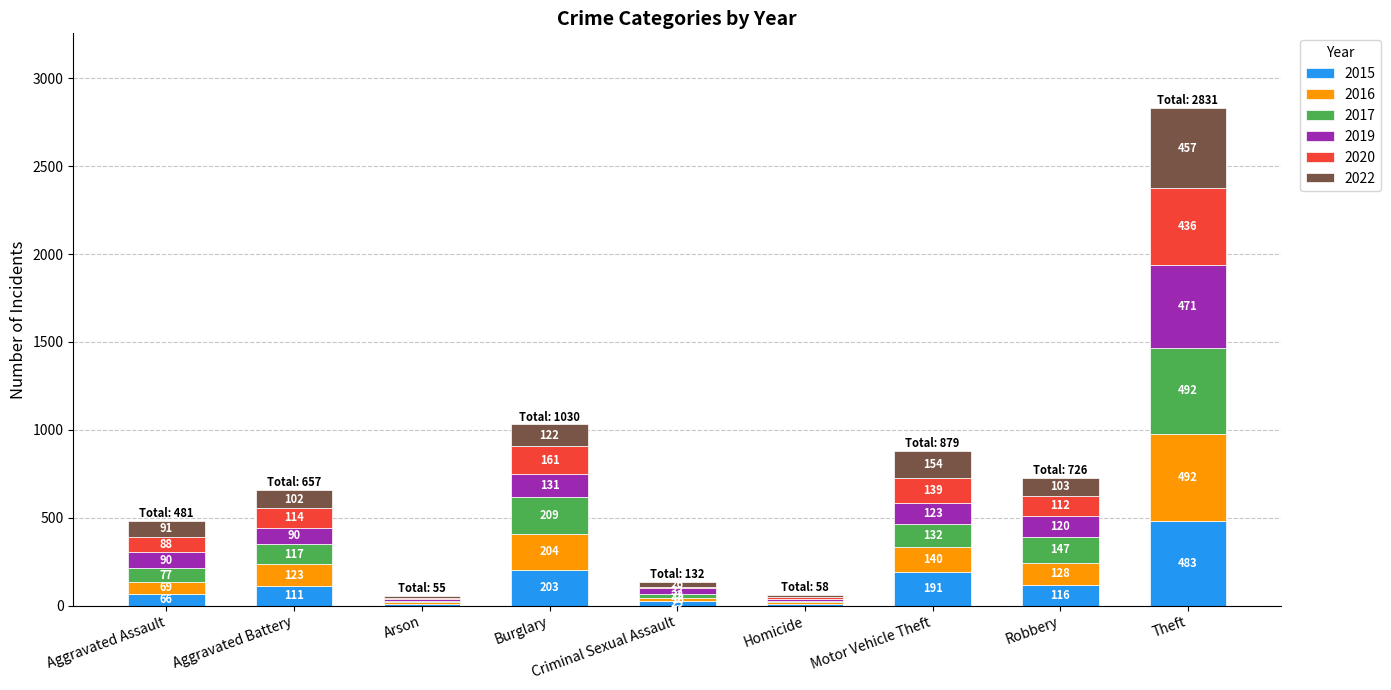

Are the bars grouped side by side (vs. stacked)?

No